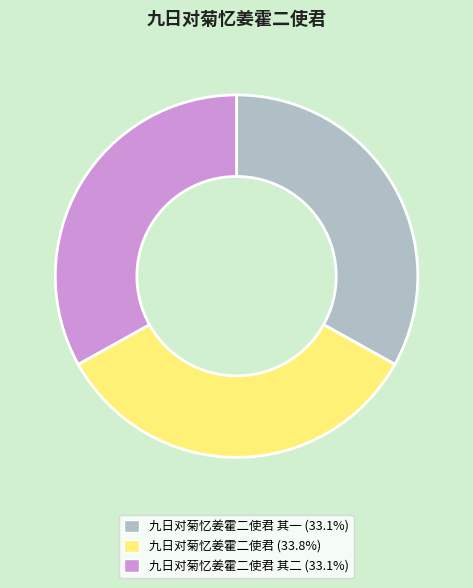

What is the ratio of the value at 九日对菊忆姜霍二使君 其二 (33.1%) to the value at 九日对菊忆姜霍二使君 其一 (33.1%)?

1.0